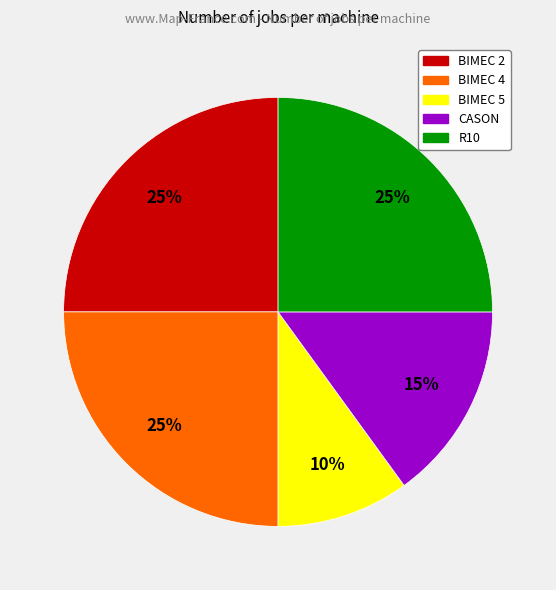

Does any single category account for the majority?

No